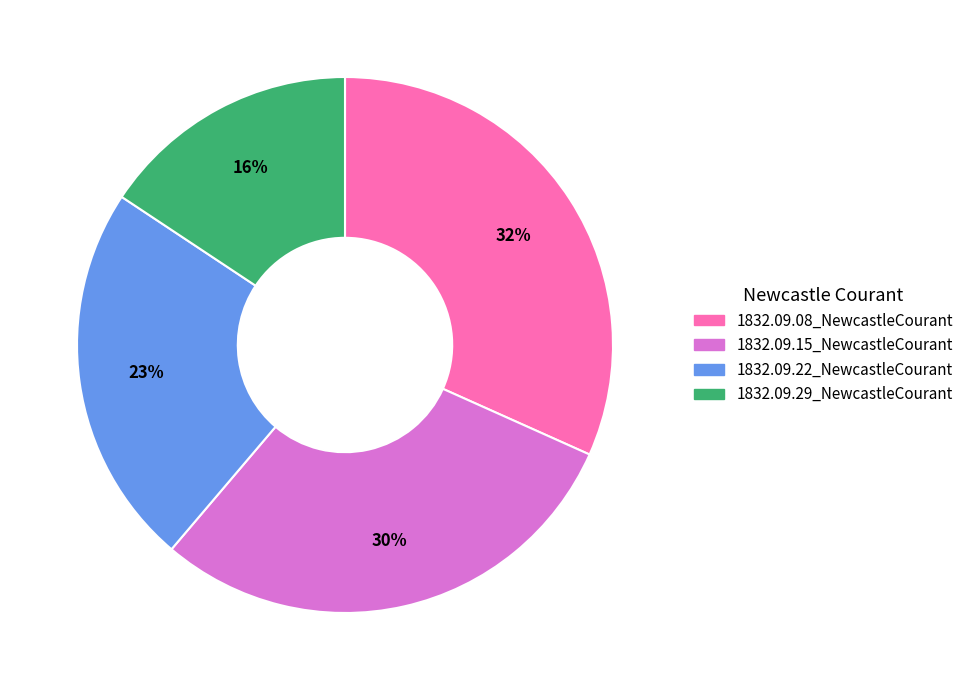

What percentage is the 1832.09.29_NewcastleCourant slice, to the nearest percent?

16%